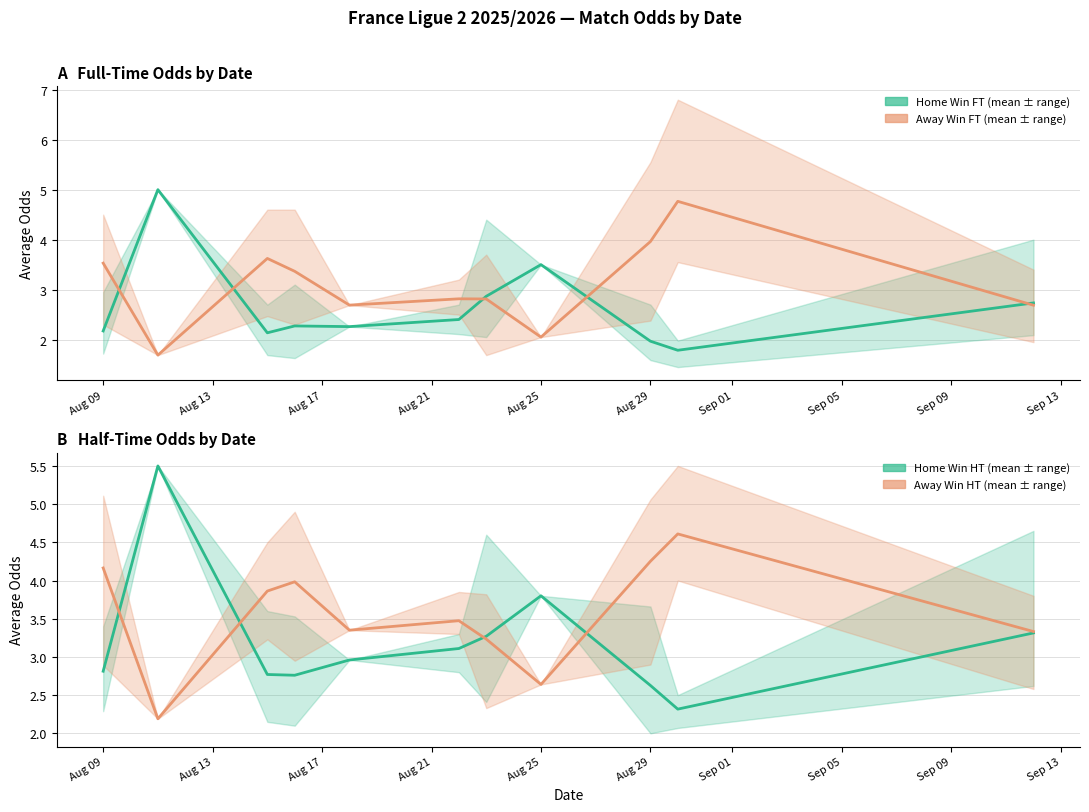

Which has a higher value, Aug 17 or Aug 21?

Aug 21